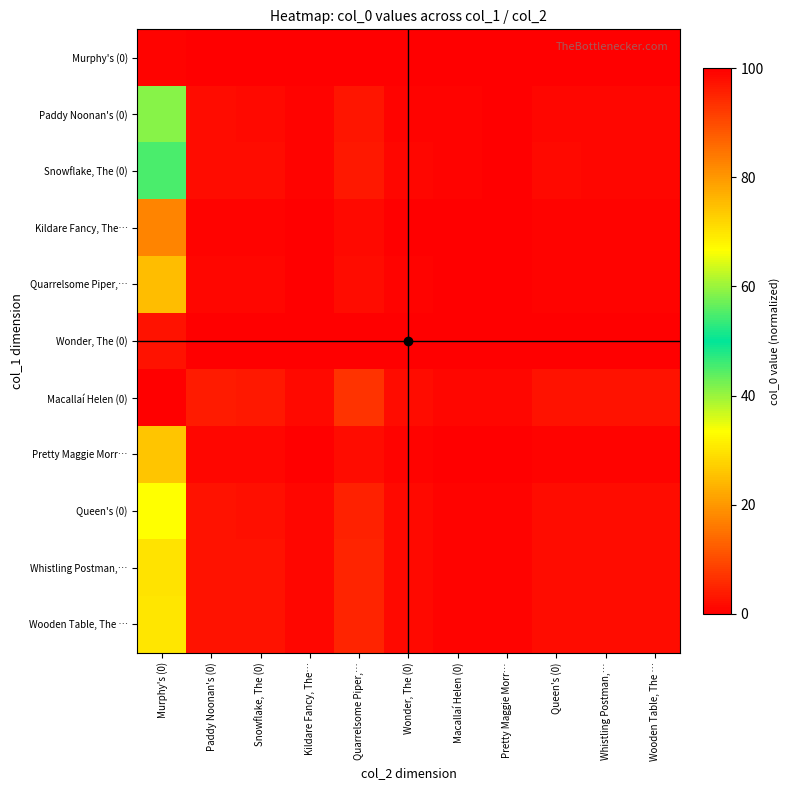

Rank the series at Queen's (0) from lowest to highest value.

Murphy's (0), Wonder, The (0), Kildare Fancy, The…, Quarrelsome Piper,…, Pretty Maggie Morr…, Paddy Noonan's (0), Snowflake, The (0), Queen's (0), Wooden Table, The …, Whistling Postman,…, Macallaí Helen (0)